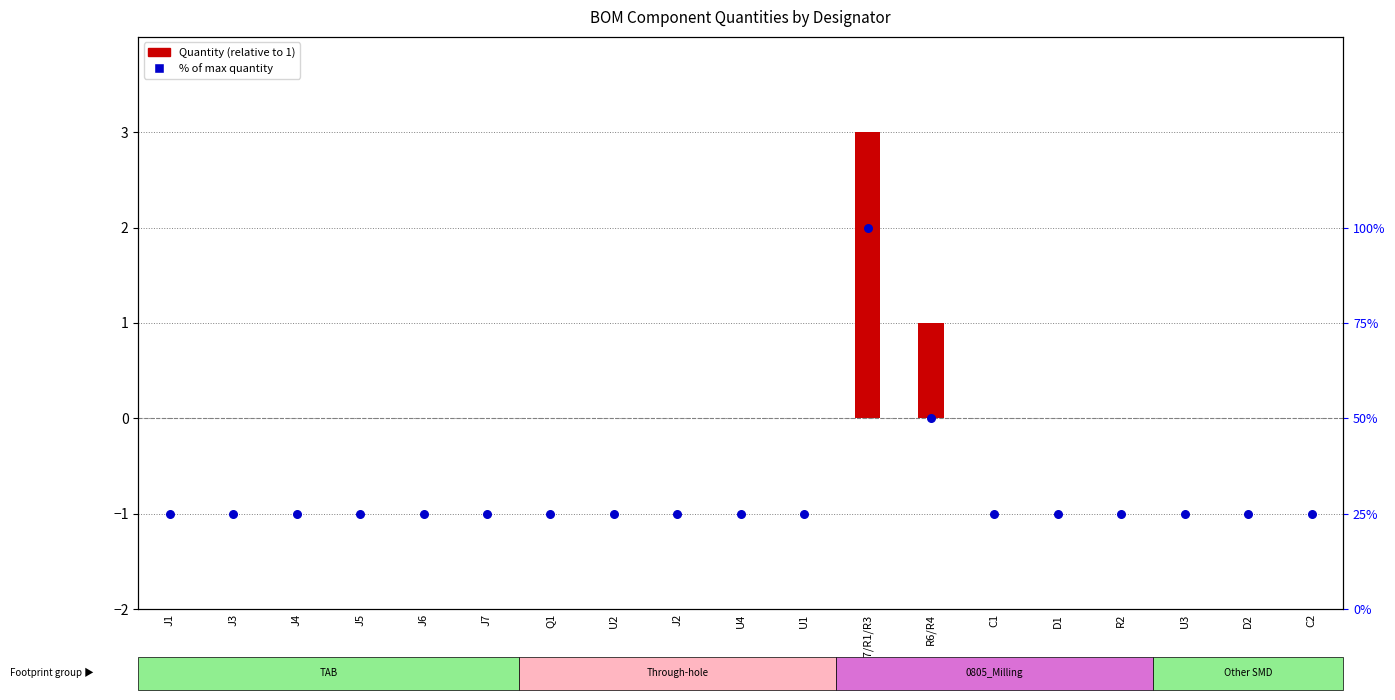

What is the total value across all series at J6?

25